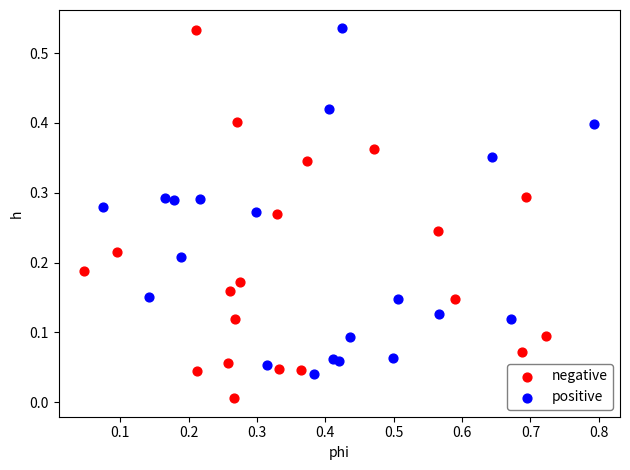

Which series contains the lowest Y value?

negative